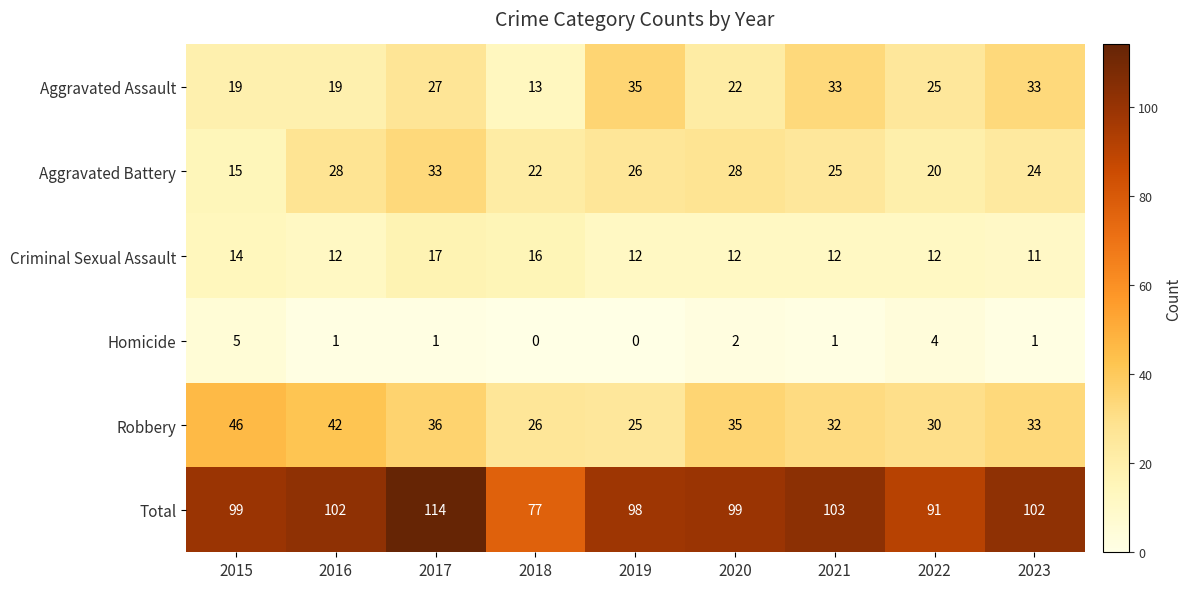

Between 2021 and 2022, which series saw the biggest shift?

Total